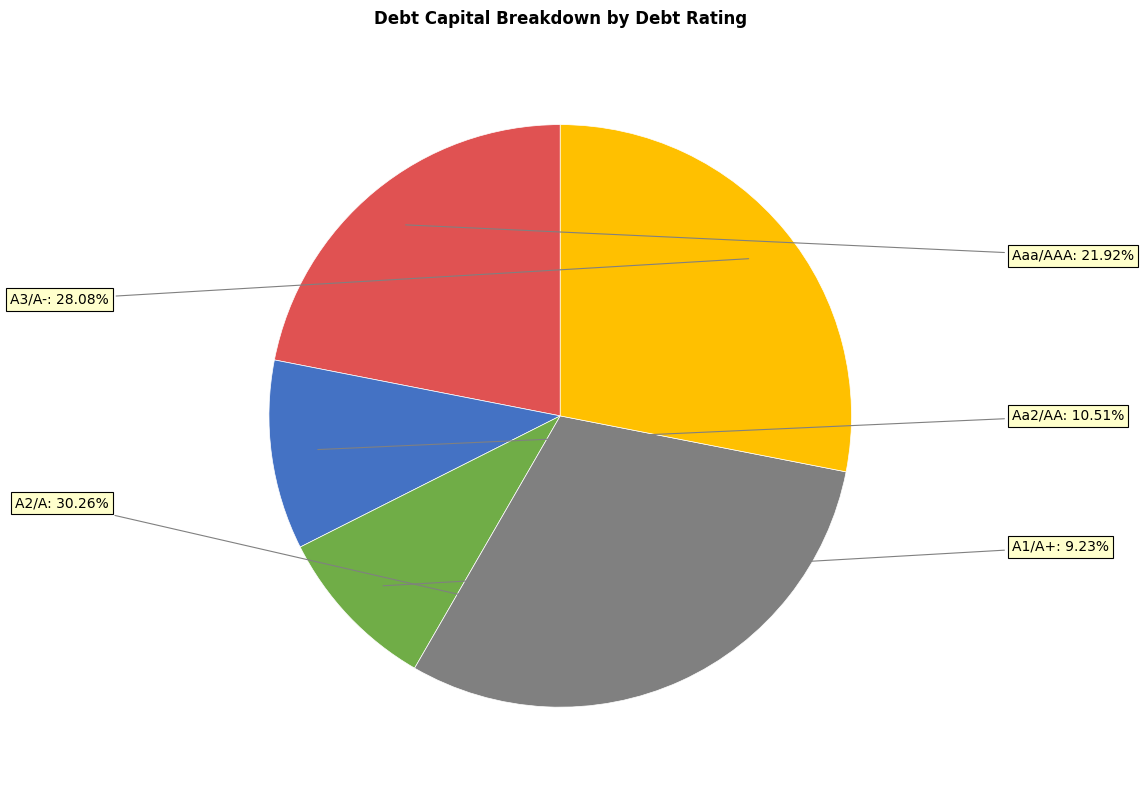

Is there any slice that represents more than half of the pie?

No